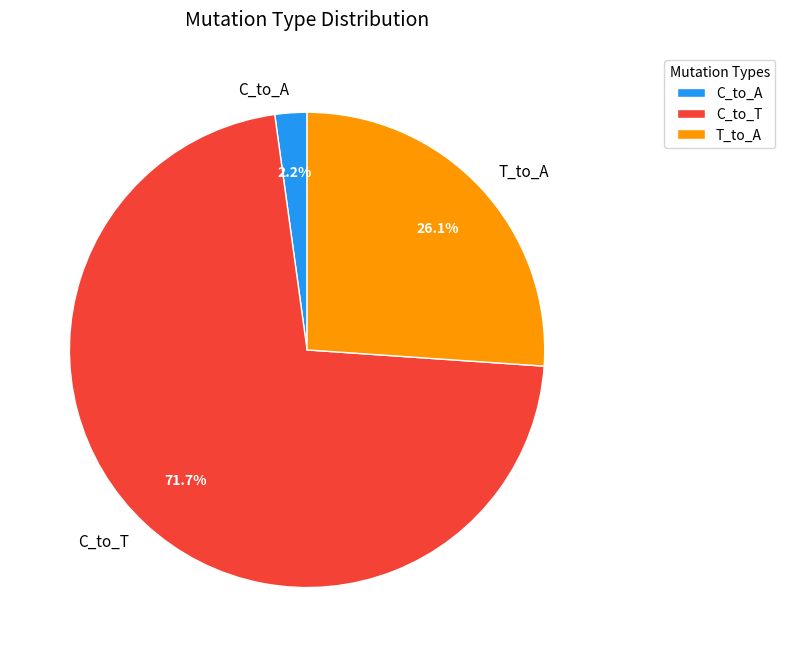

How many slices are in this pie chart?

3